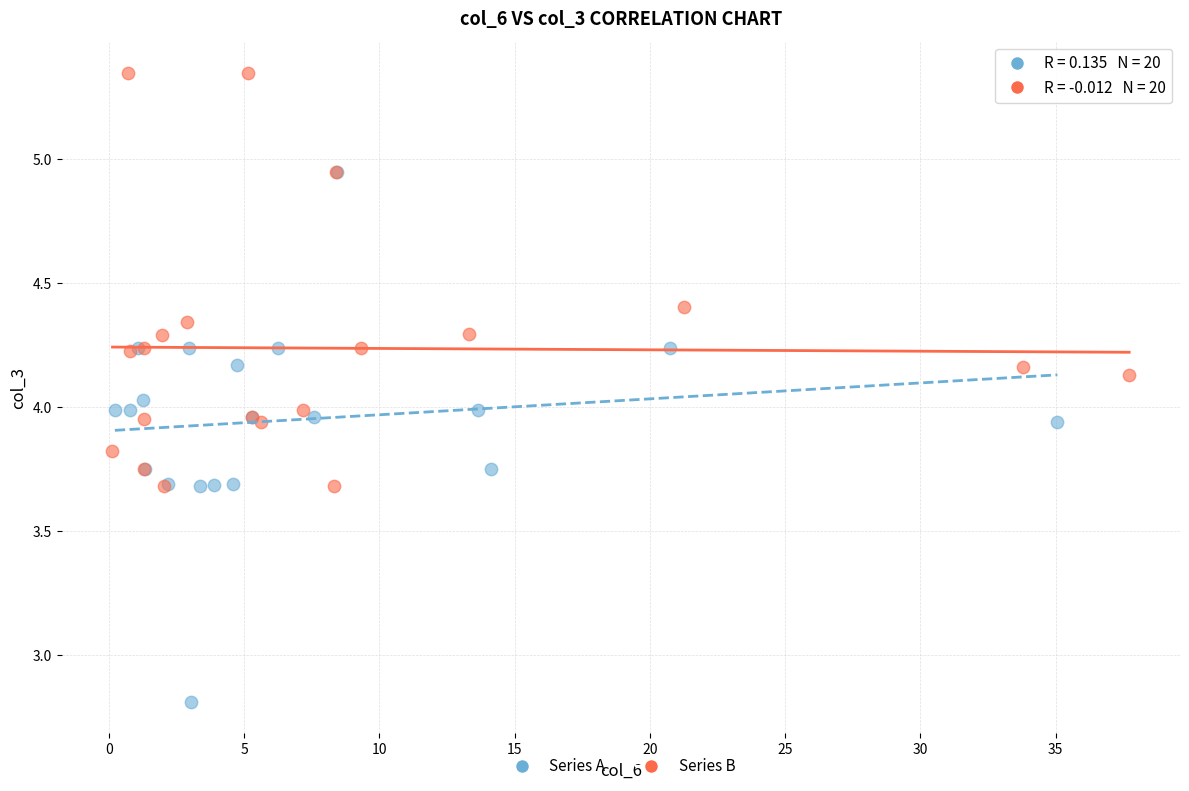

Which series contains the lowest Y value?

Series A